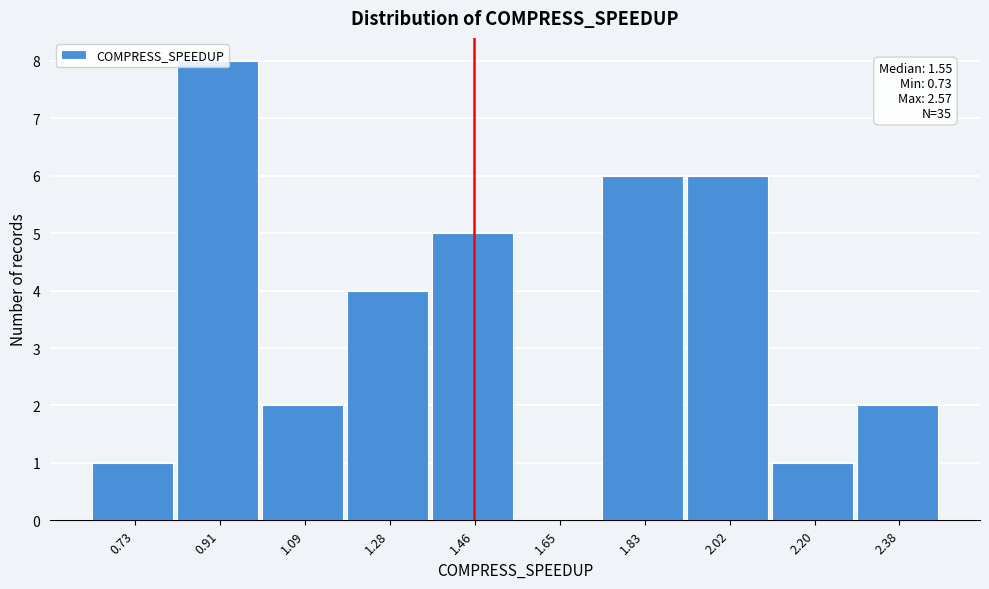

What is the sum of all values?

35